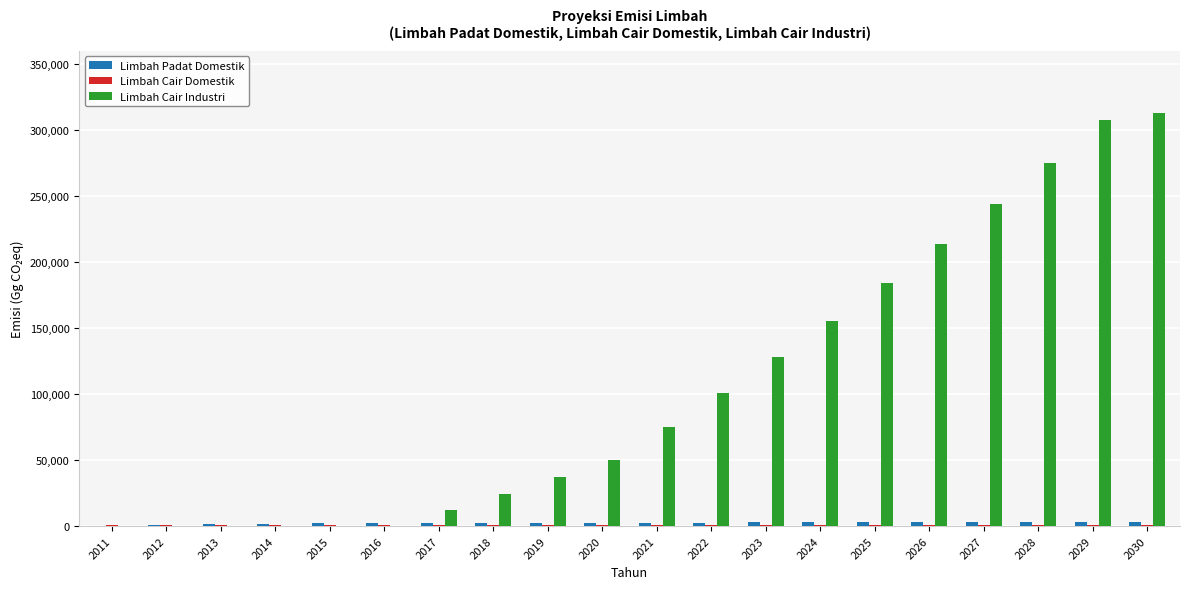

Which series has the widest spread of values?

Limbah Cair Industri